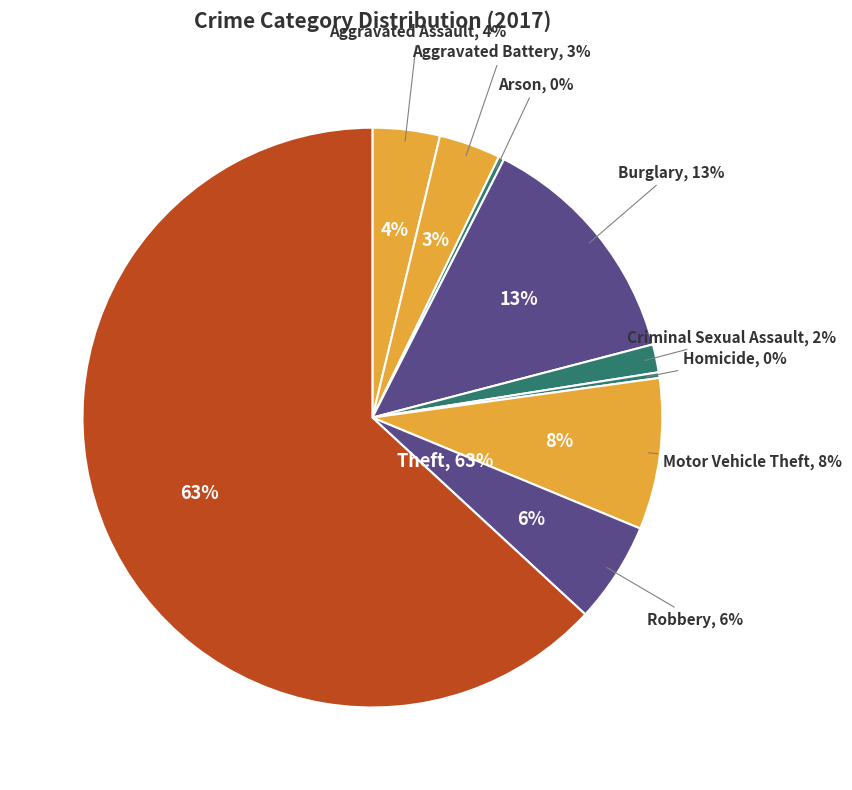

How many segments does this pie chart have?

9